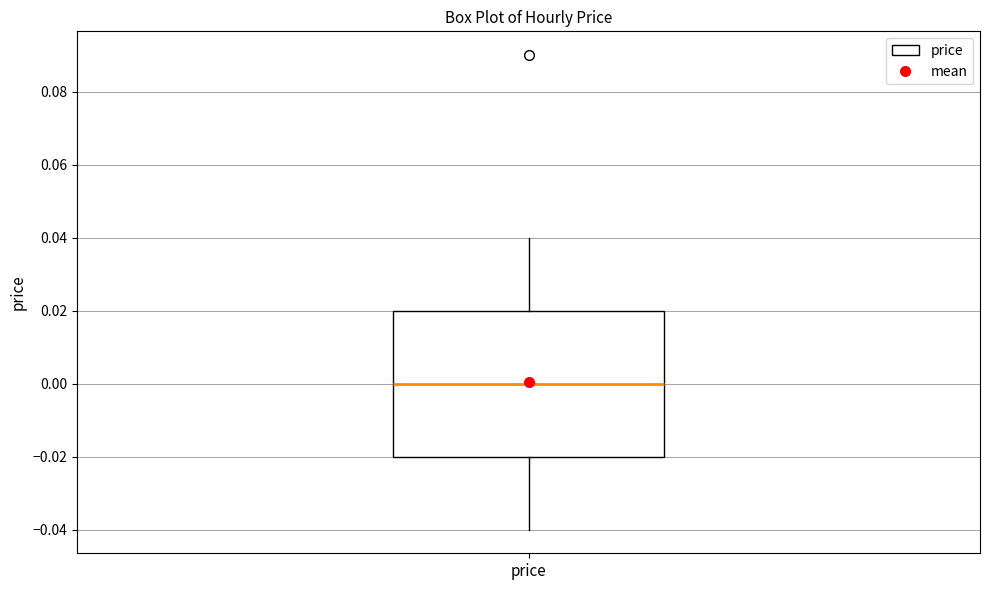

Where is the upper edge of the box for price on the y-axis? The values are not printed on the chart, so give them approximately, as read against the axis.

0.02